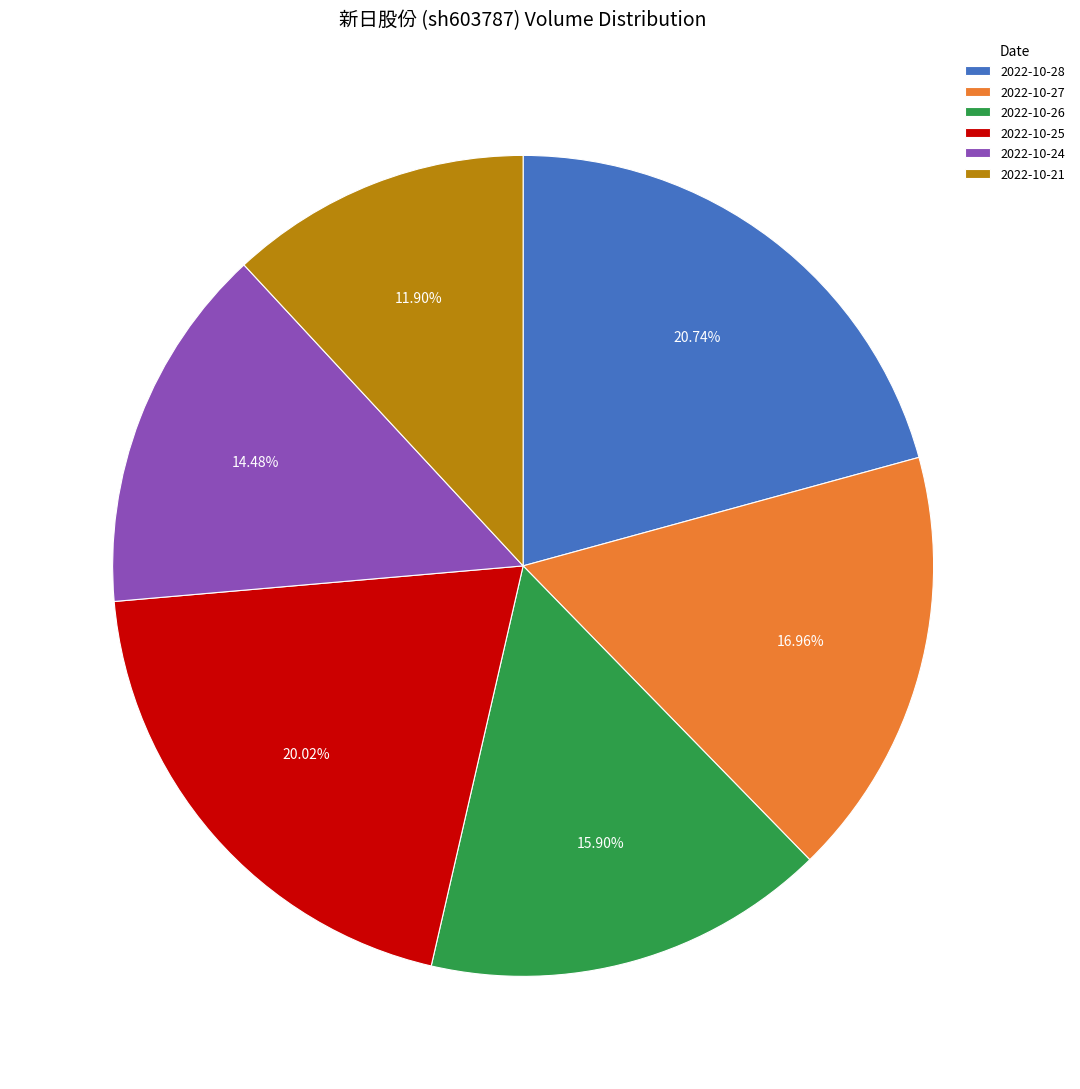

True or false: 2022-10-26 accounts for 31% of the total.

False